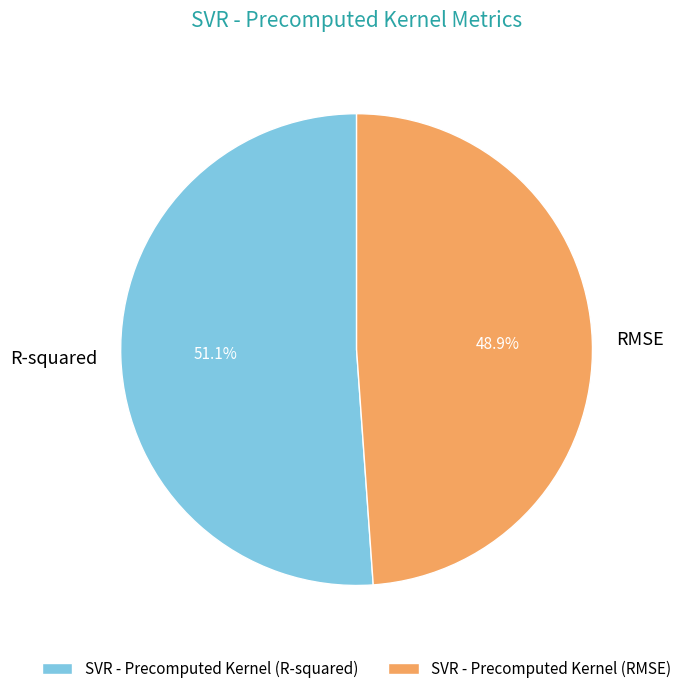

Is it true that R-squared is 51% of the pie?

True